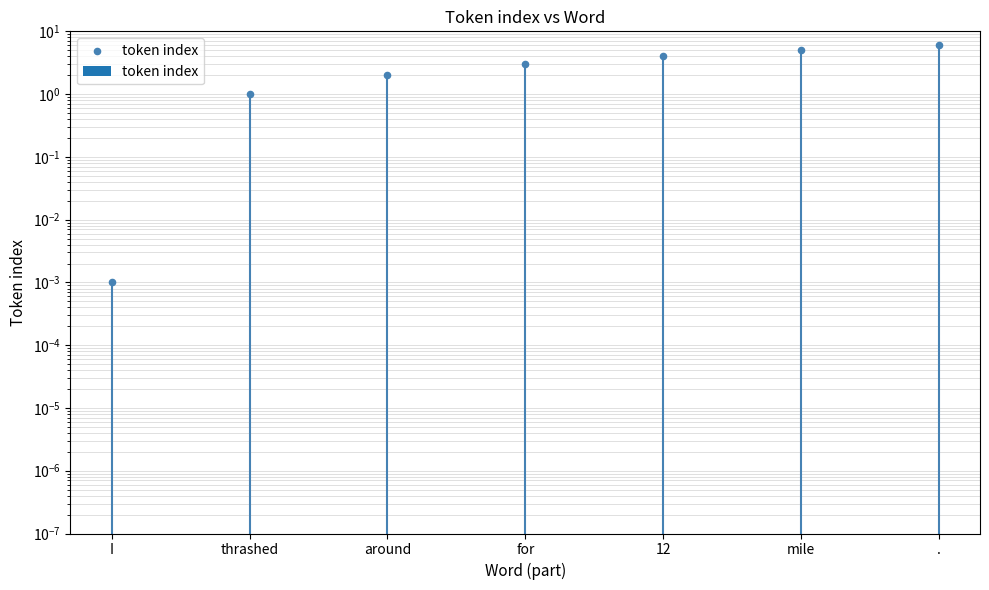

What is the change in value from I to mile?

+5.0